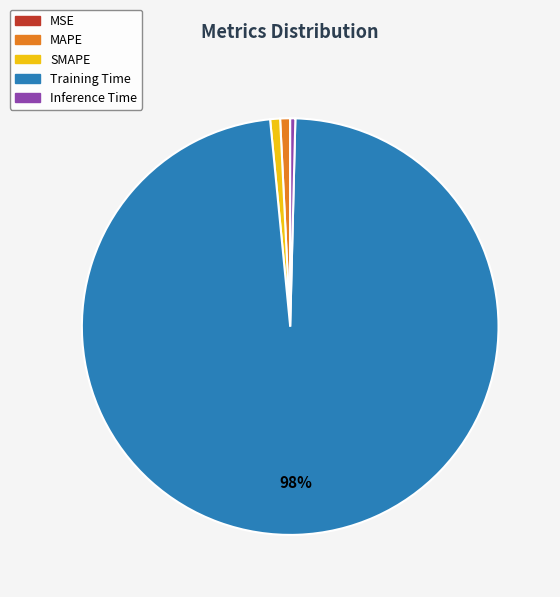

To the nearest percent, what portion does SMAPE represent?

1%